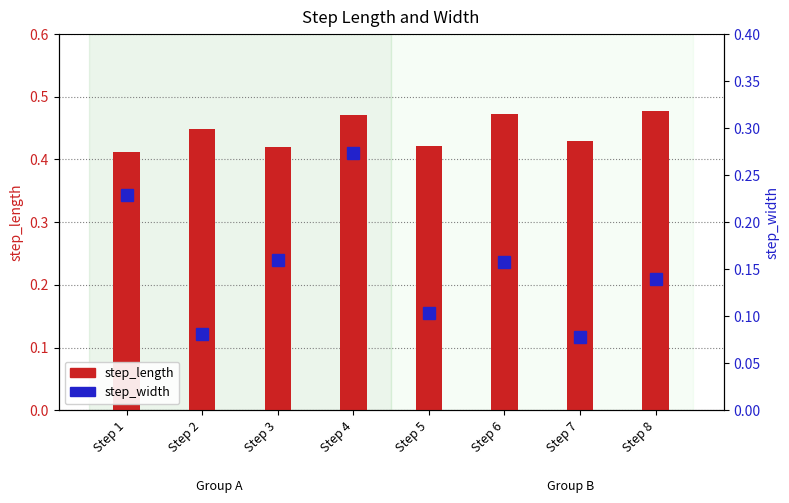

Reading left to right, what are all the values shown in this chart?

step_length: Step 1=0.4	Step 2=0.4	Step 3=0.4	Step 4=0.5	Step 5=0.4	Step 6=0.5	Step 7=0.4	Step 8=0.5
step_width: Step 1=0.2	Step 2=0.1	Step 3=0.2	Step 4=0.3	Step 5=0.1	Step 6=0.2	Step 7=0.1	Step 8=0.1